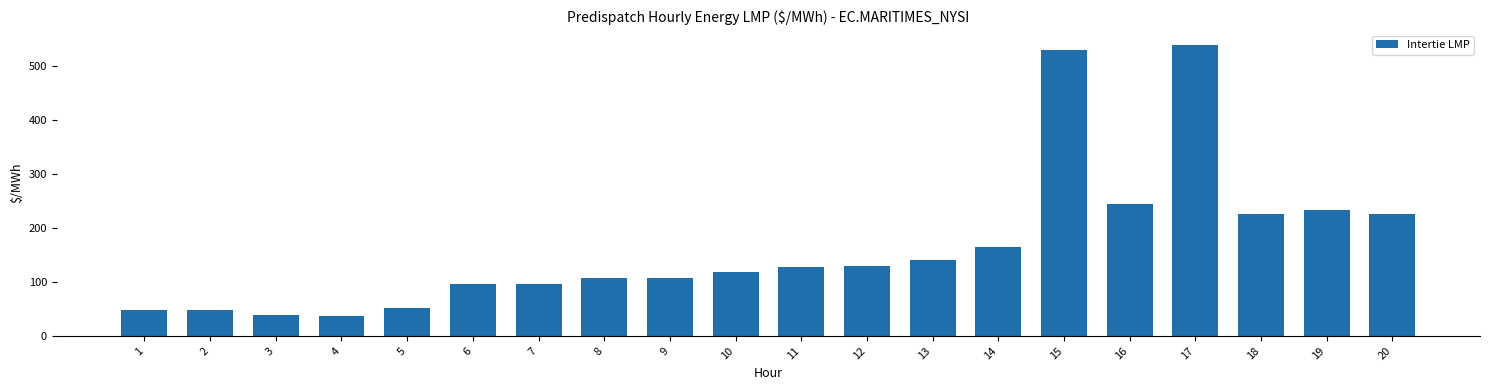

How many categories are shown in the chart?

20